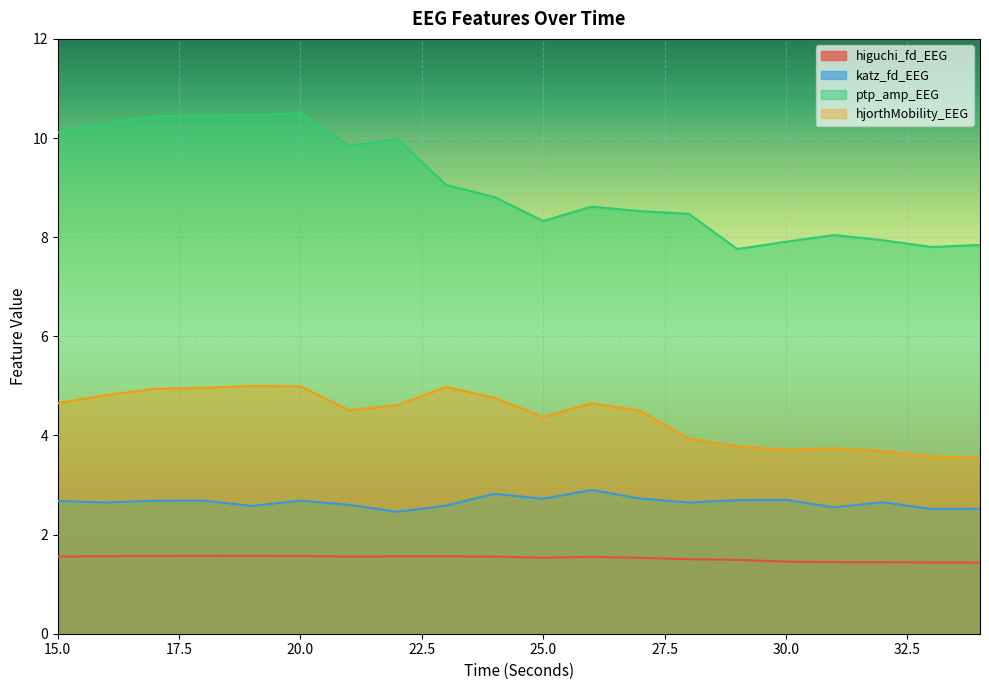

Which category has the highest value in the katz_fd_EEG series?

26